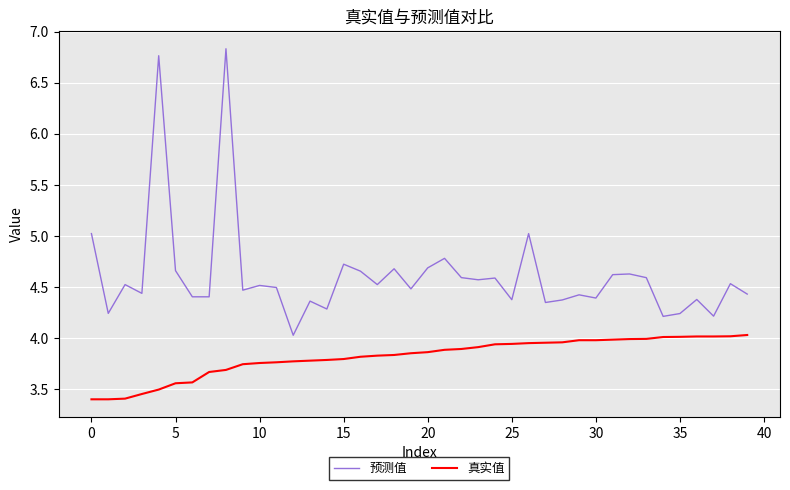

What is the sum of all 预测值 values?

184.5